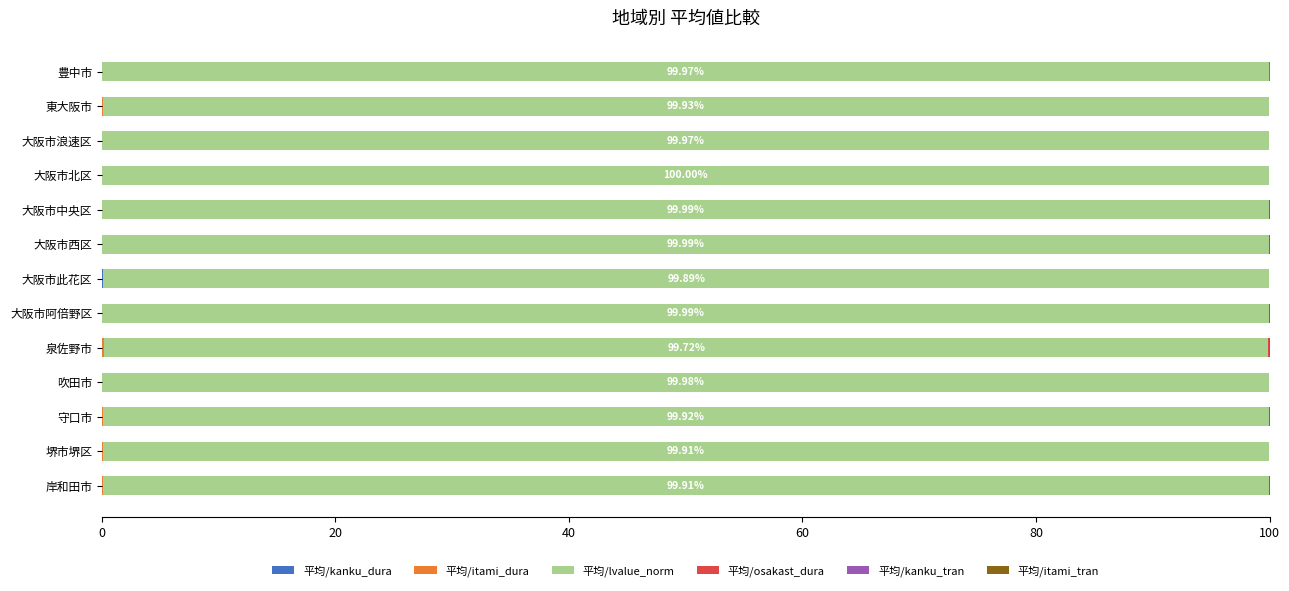

Count the number of categories in the chart.

13